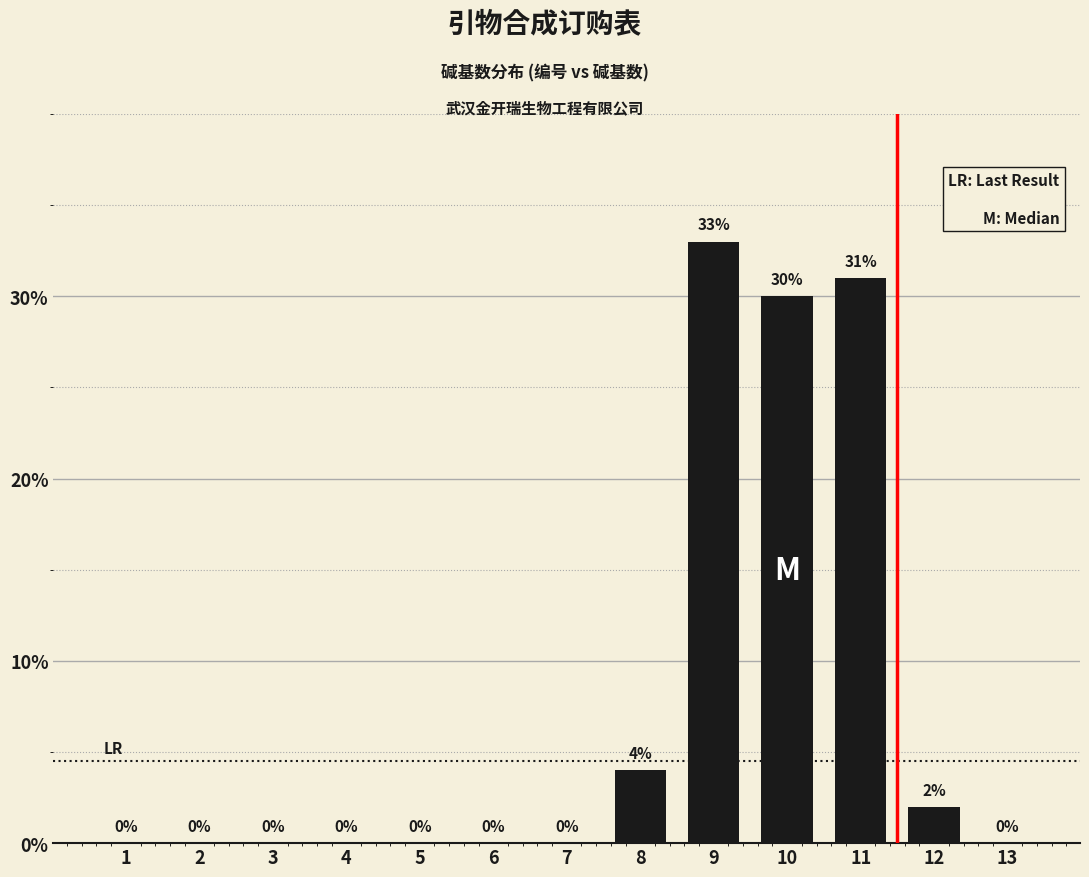

Reading right to left, transcribe all the data shown in this chart.

0	2	31	30	33	4	0	0	0	0	0	0	0